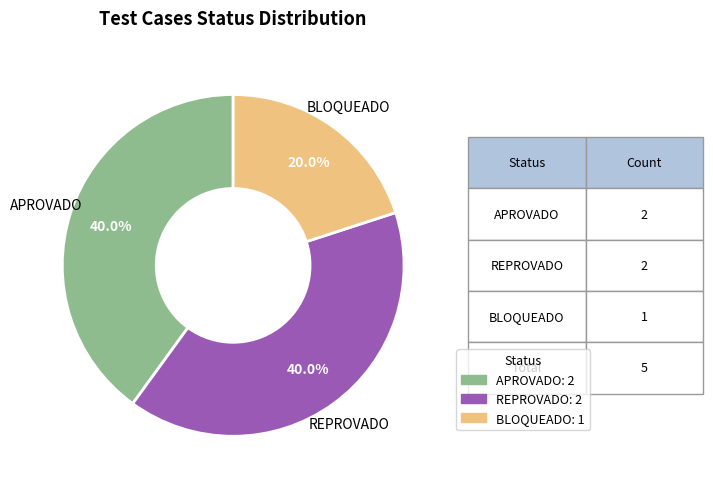

To the nearest percent, what is the difference between the largest and smallest slice percentages?

20%